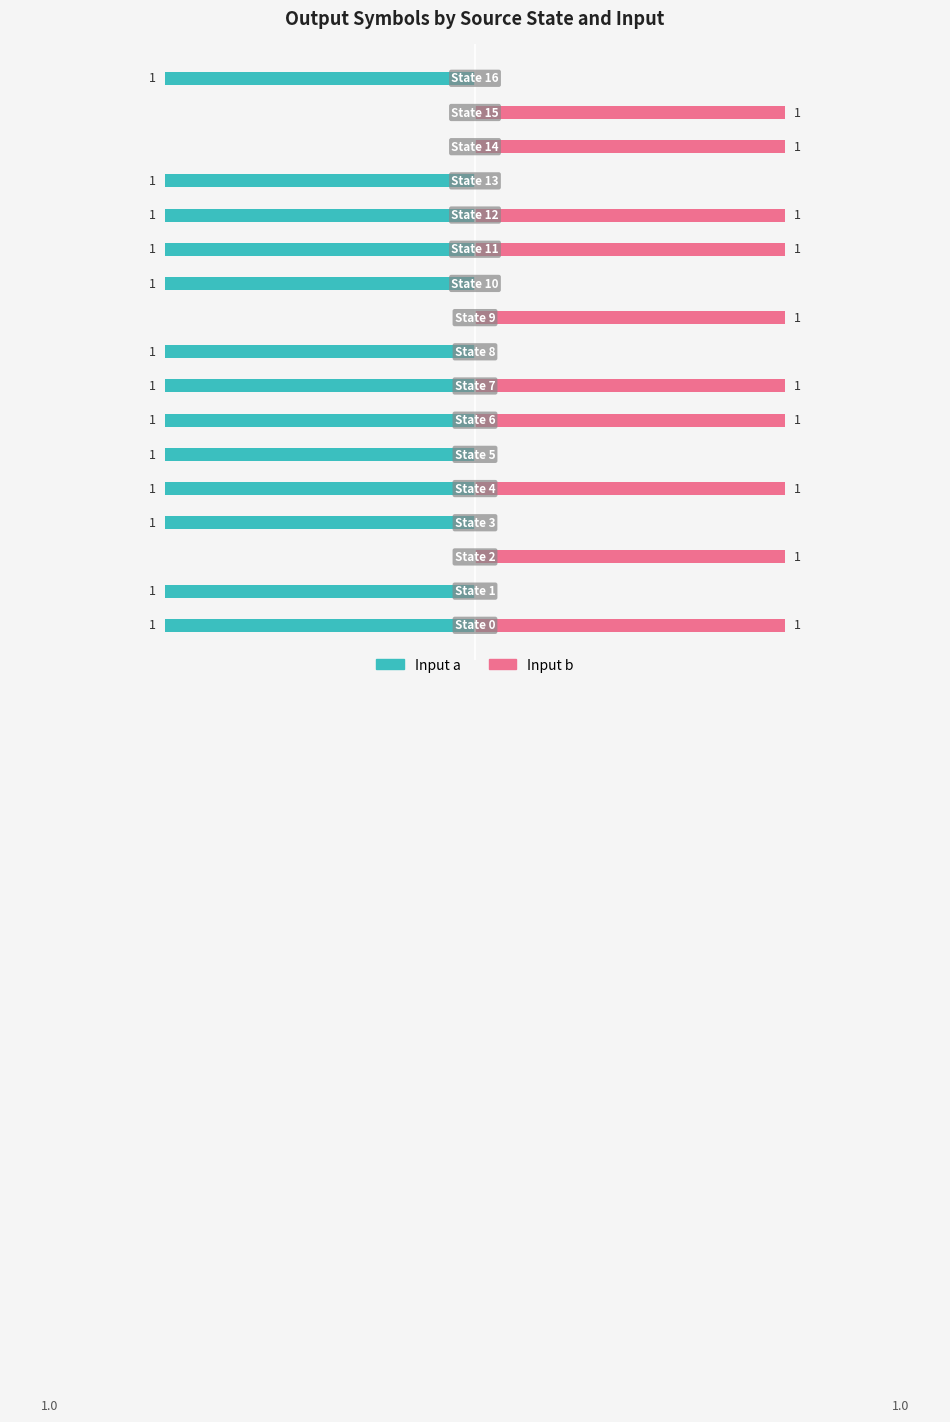

What is the difference between the second highest and second lowest values in the Input a series?

1